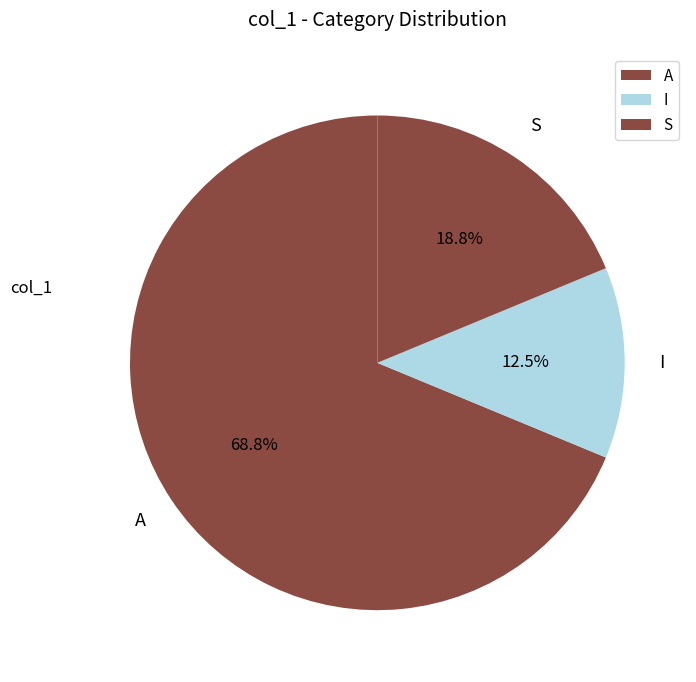

To the nearest percent, what is the difference between the largest and smallest slice percentages?

56%